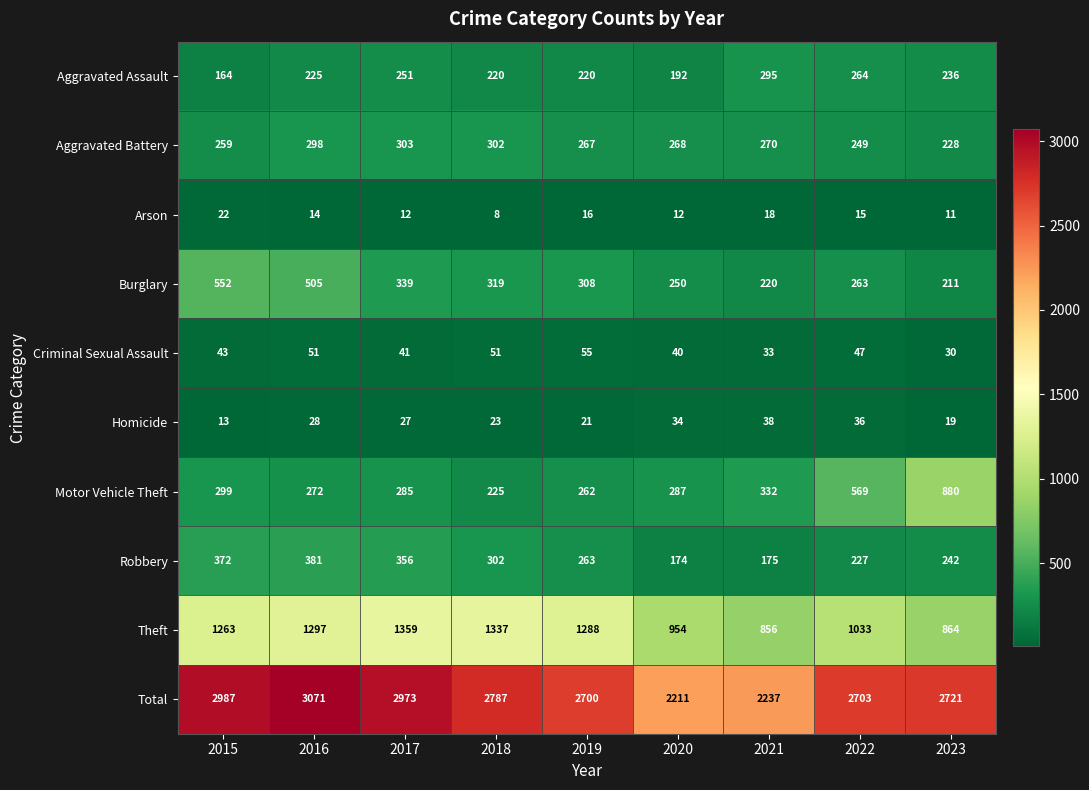

Where does the Motor Vehicle Theft series first go above 287?

2015